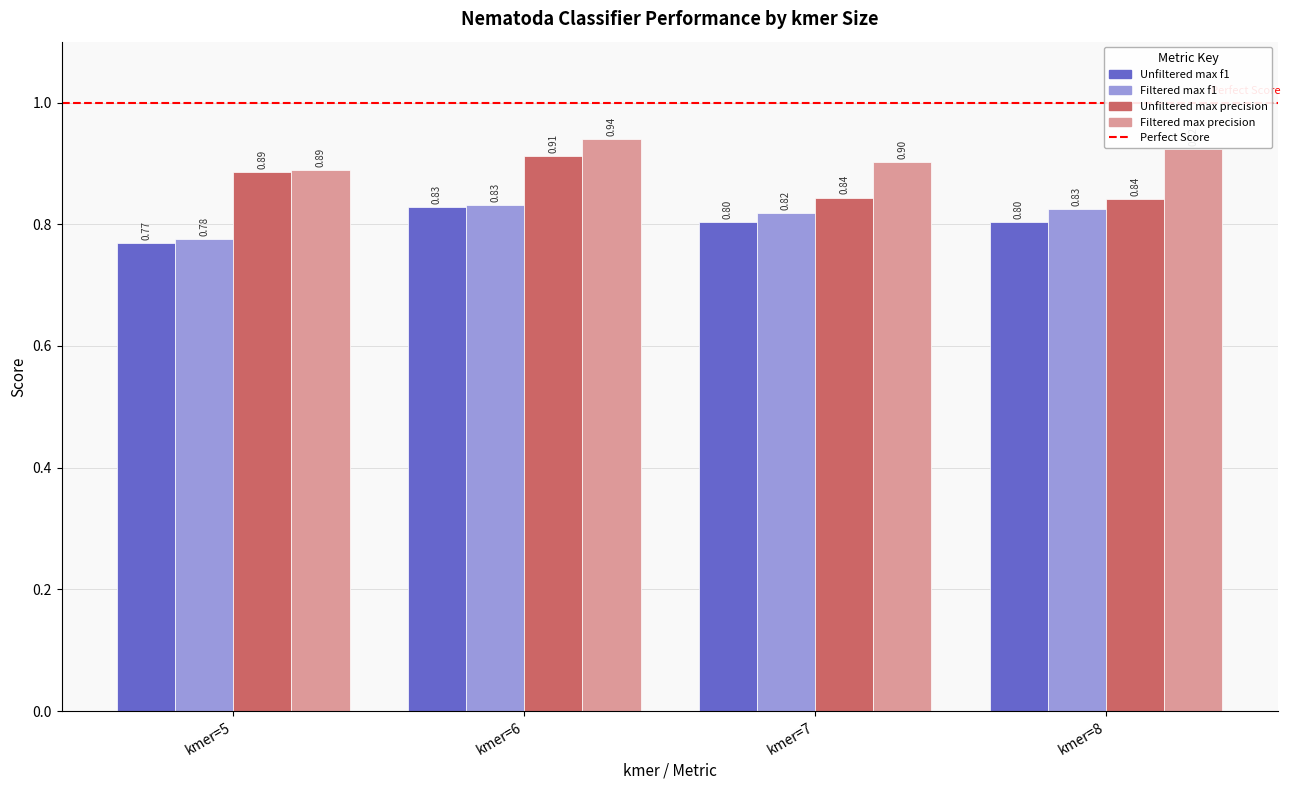

What is the value of the Filtered max precision bar at the 3rd from the left?

0.9